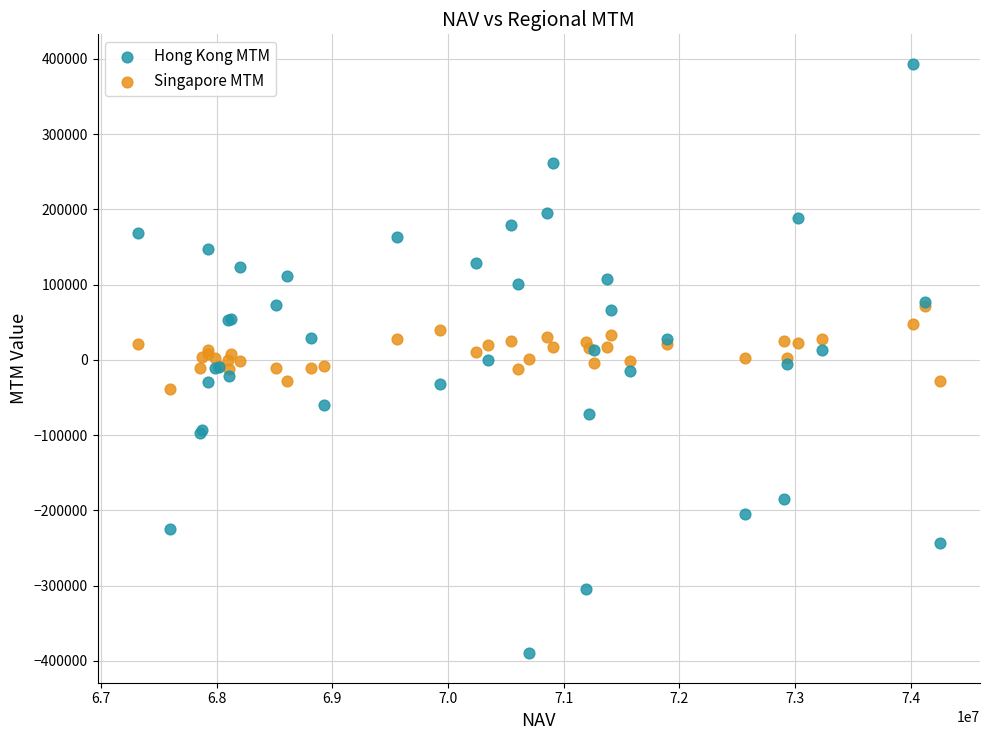

What are all the series names shown in the legend?

Hong Kong MTM, Singapore MTM